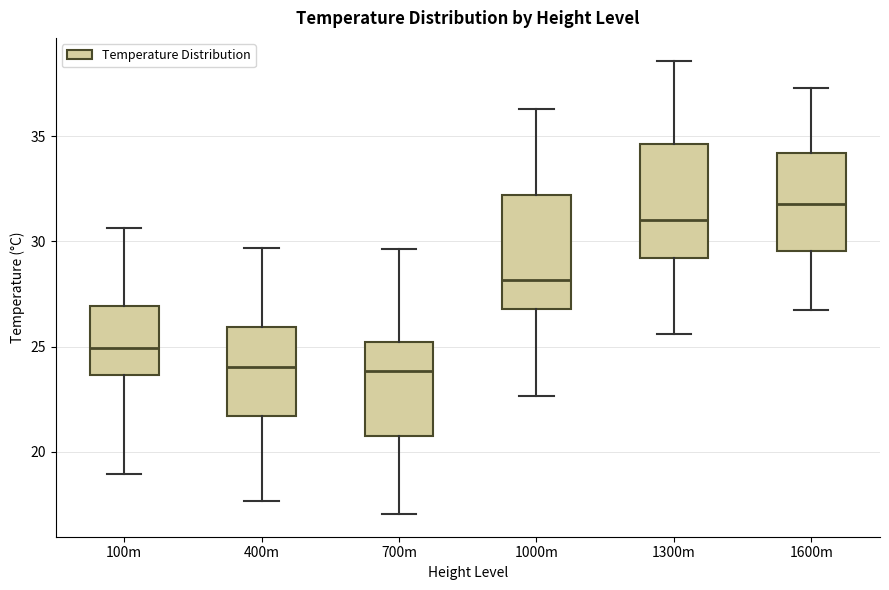

Reading left to right, transcribe this box plot: for each box, give where its median line is, the range the box spans, and where its two whiskers end, as read against the y-axis. The values are not printed on the chart, so give them approximately, as read against the axis.

100m: median 25.0, box 23.5 to 27.0, whiskers 19.0 to 30.5
400m: median 24.0, box 21.5 to 26.0, whiskers 17.5 to 29.5
700m: median 24.0, box 21.0 to 25.0, whiskers 17.0 to 29.5
1000m: median 28.0, box 27.0 to 32.0, whiskers 22.5 to 36.5
1300m: median 31.0, box 29.0 to 34.5, whiskers 25.5 to 38.5
1600m: median 32.0, box 29.5 to 34.0, whiskers 26.5 to 37.5